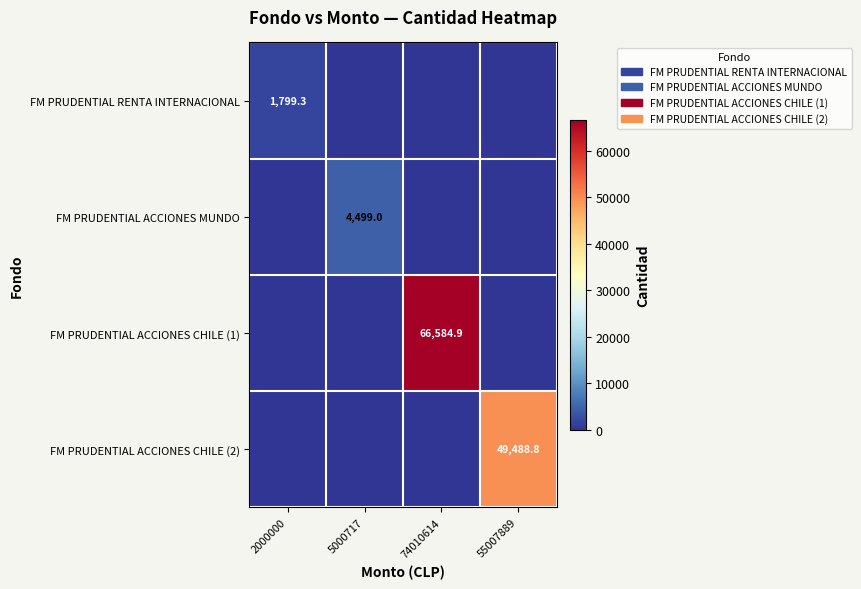

At which category does the chart reach its minimum across all series?

5000717